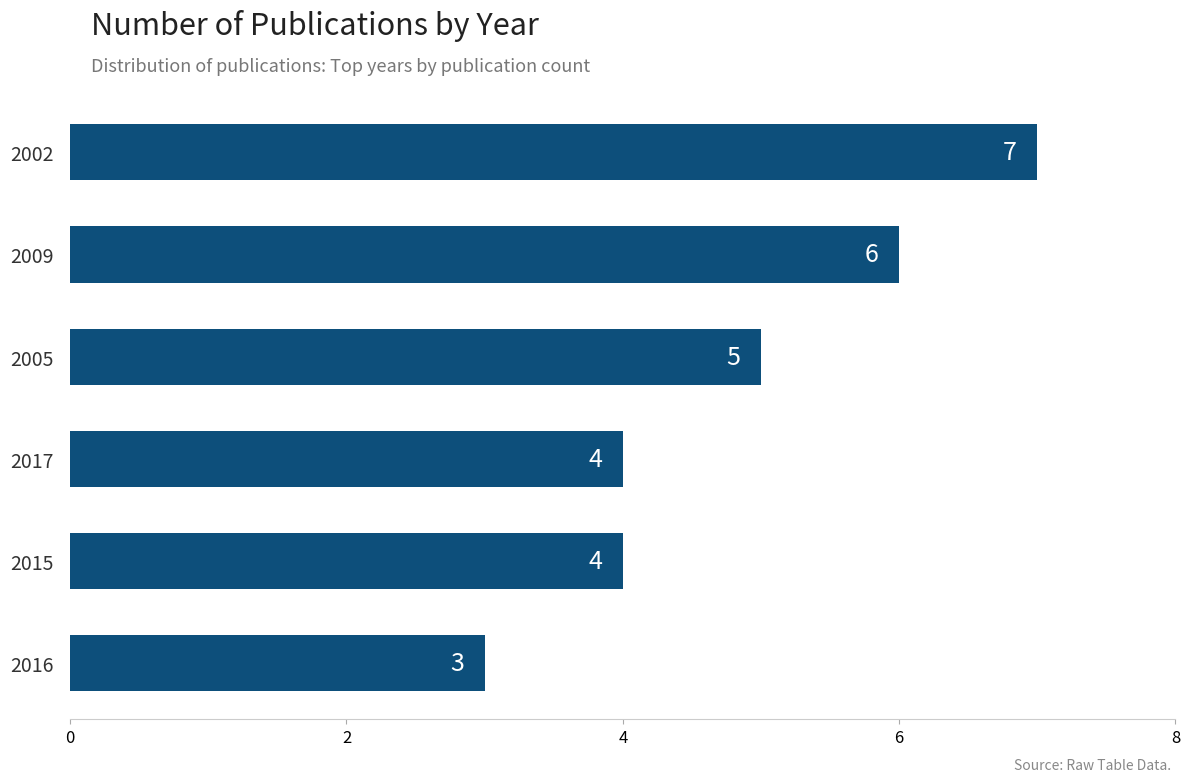

Where is the data nearest to the value 5?

2005